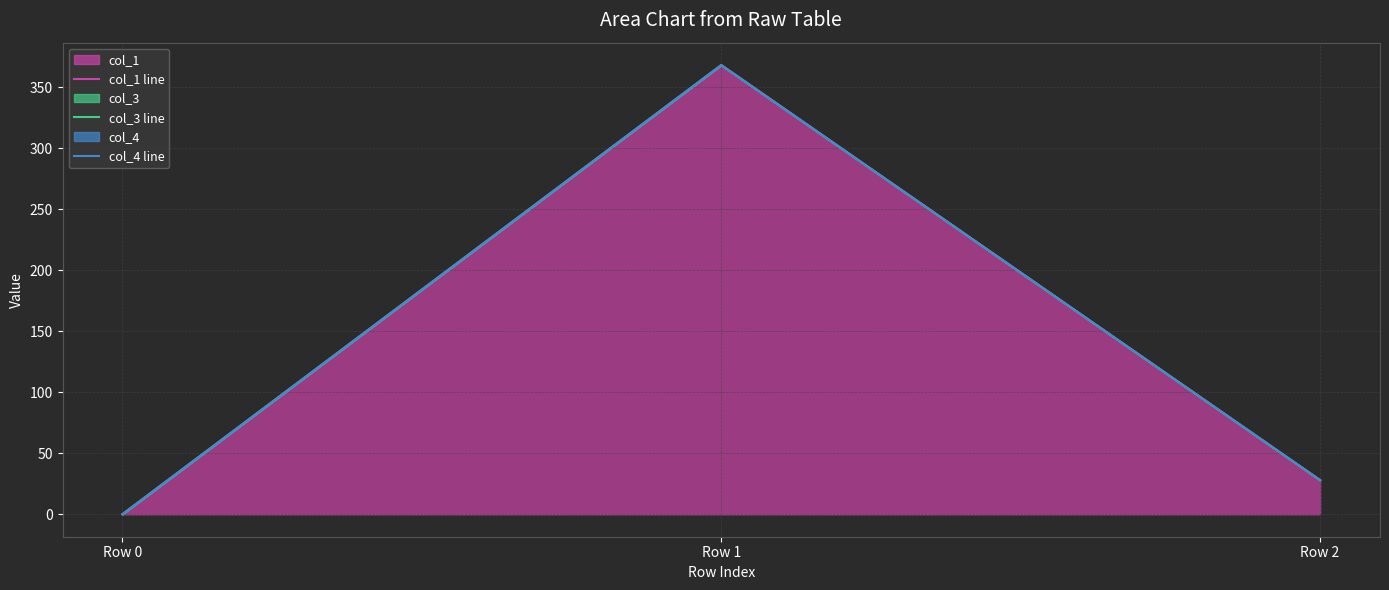

Which category has the highest value in the col_3 line series?

Row 1